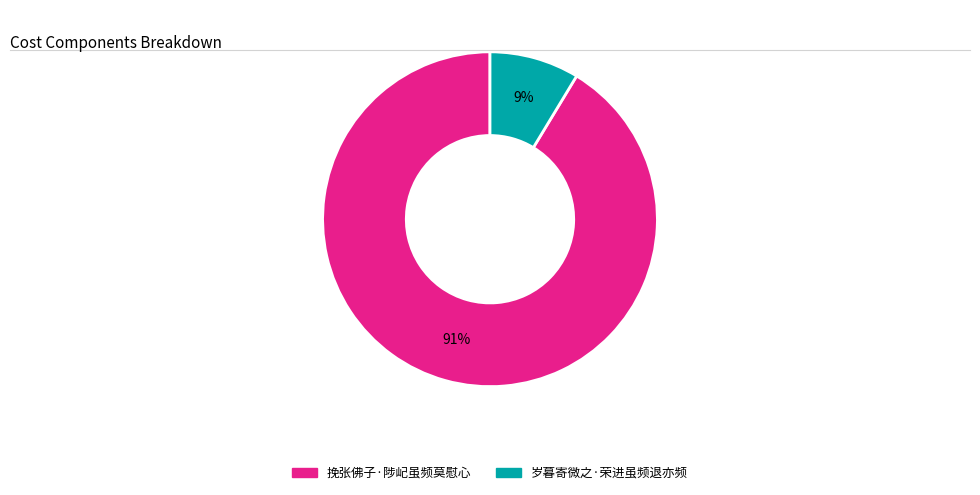

To the nearest percent, what portion does 岁暮寄微之·荣进虽频退亦频 represent?

9%